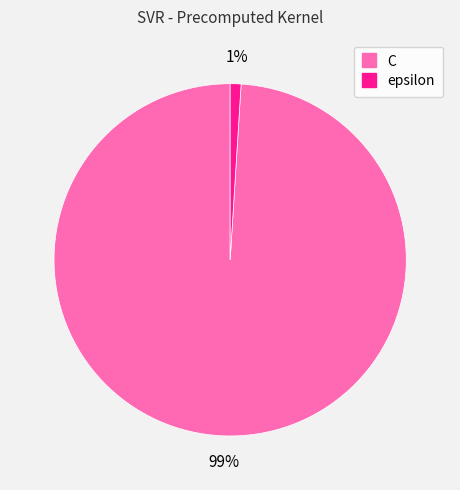

How many slices are in this pie chart?

2